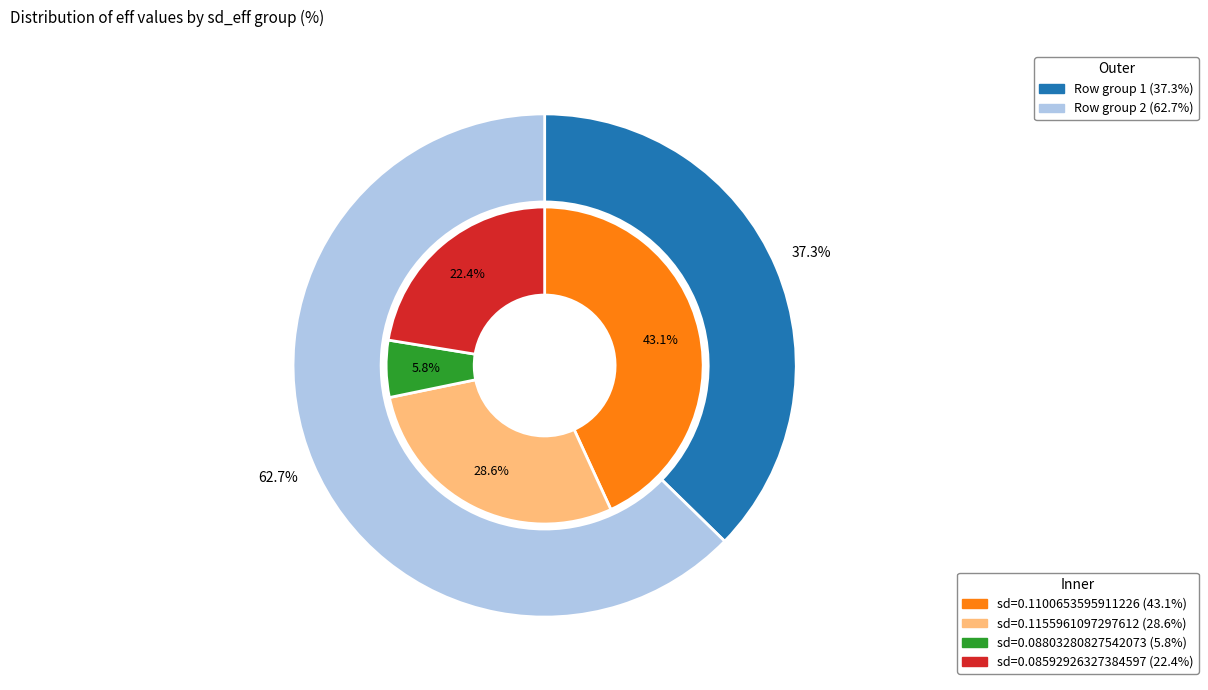

How many segments does this pie chart have?

4